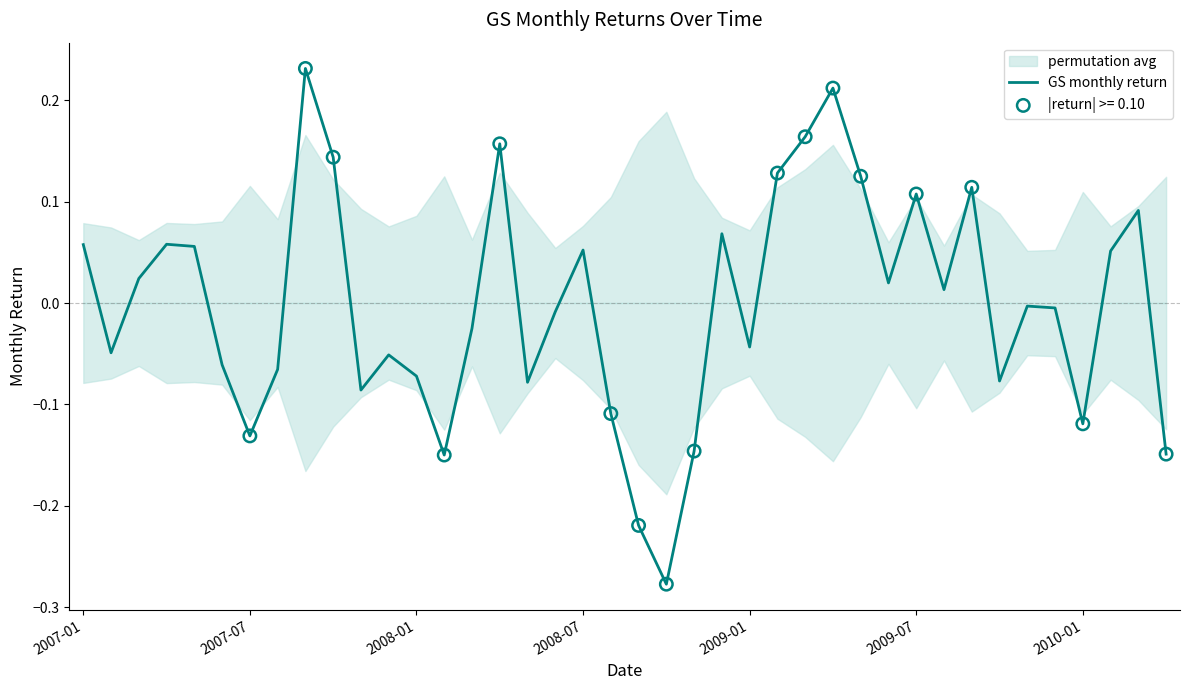

Between 2007-07 and 10, which is larger?

2007-07